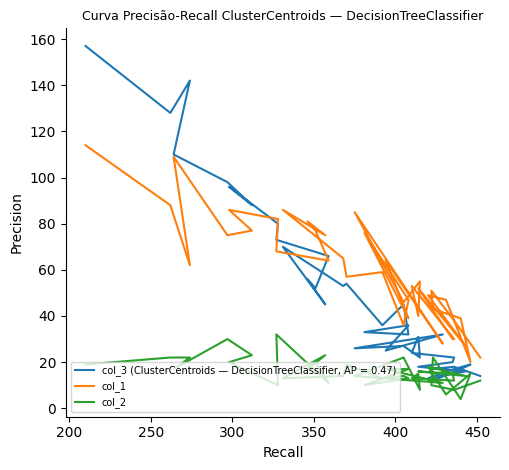

At how many categories does at least one series exceed 79?

8